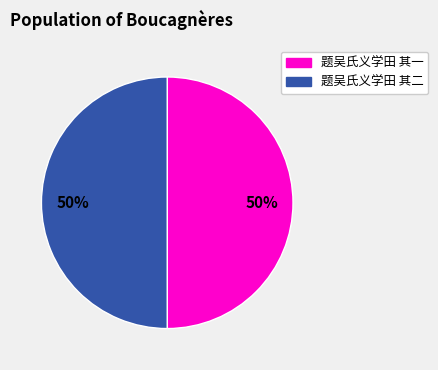

Is it true that 题吴氏义学田 其一 is 64% of the pie?

False